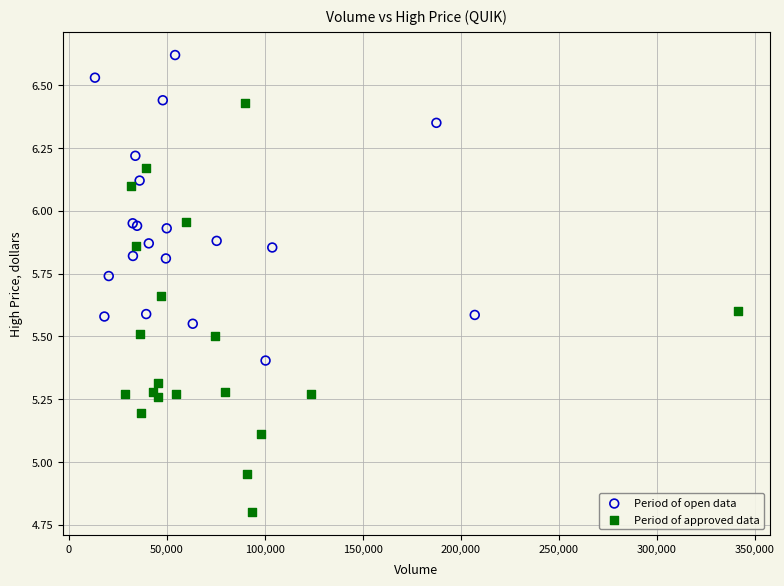

What are all the series names shown in the legend?

Period of open data, Period of approved data